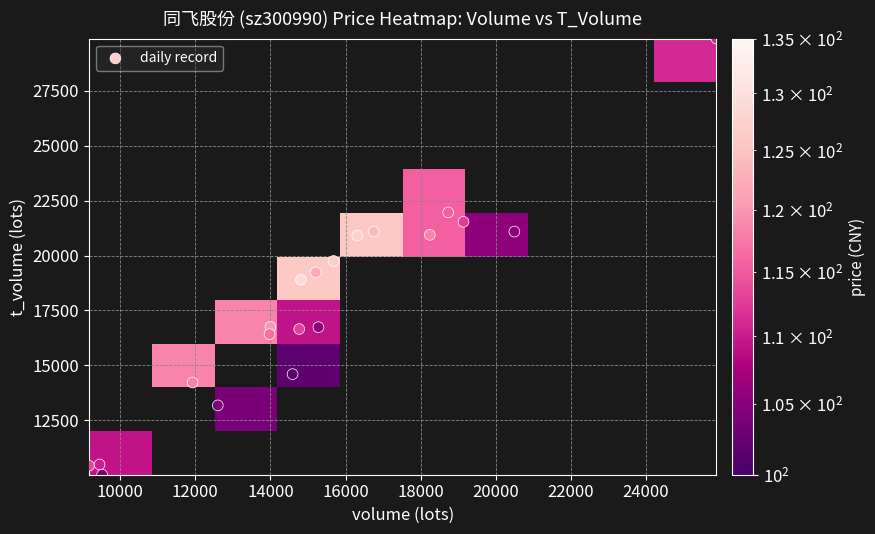

What is the range of Y values (max minus min)?

19857